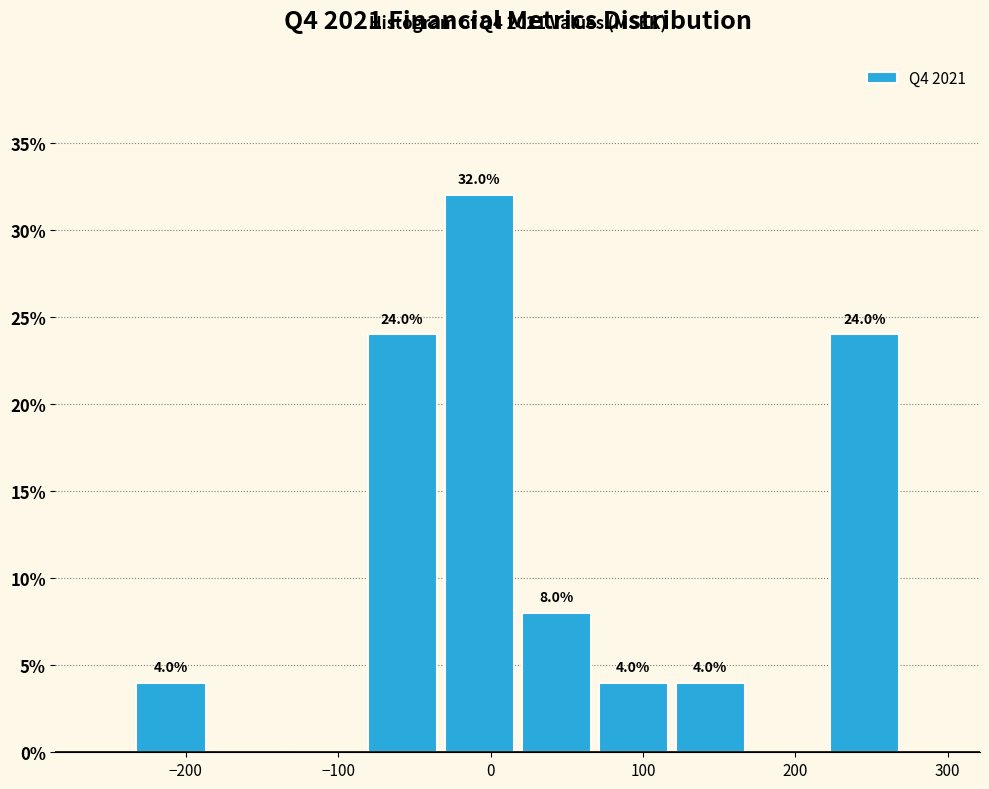

Which range on the x-axis has the tallest bar?

-30 to 20